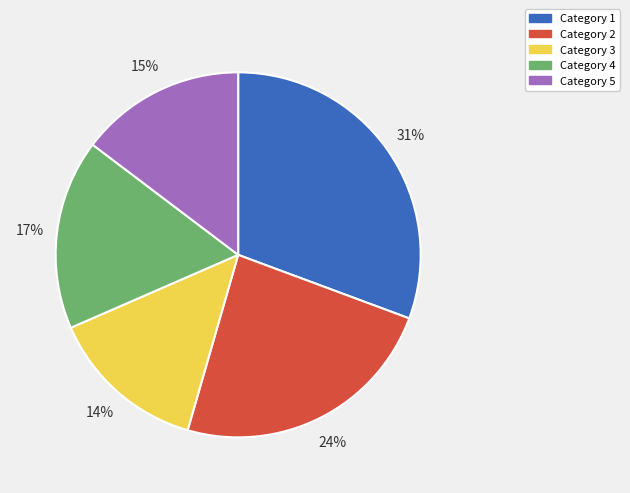

To the nearest percent, what is the average slice percentage?

20%